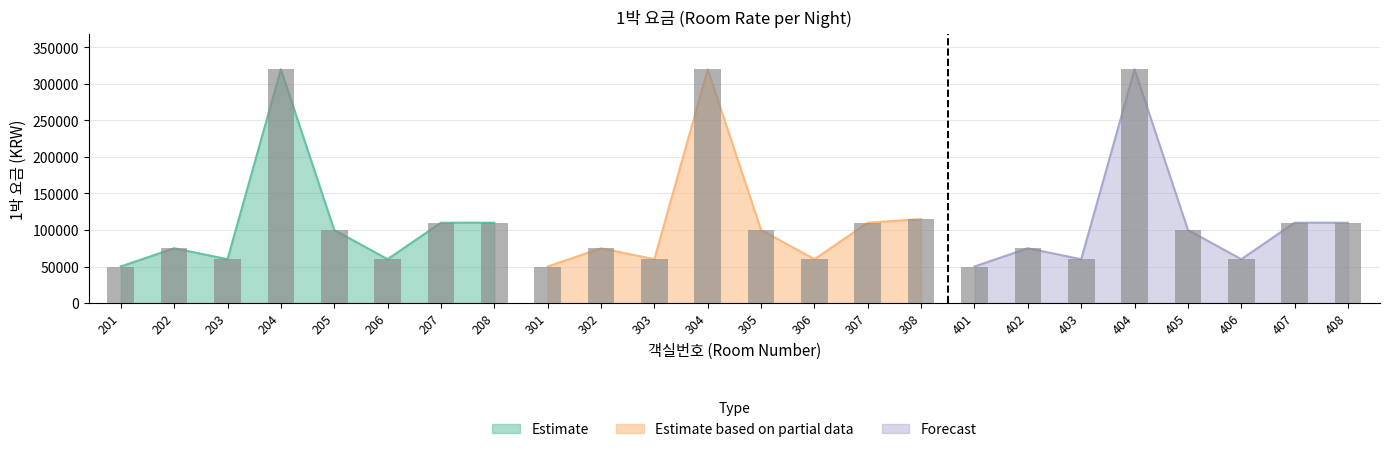

Rank the categories by value from lowest to highest.

201, 301, 401, 203, 206, 303, 306, 403, 406, 202, 302, 402, 205, 305, 405, 207, 208, 307, 407, 408, 308, 204, 304, 404